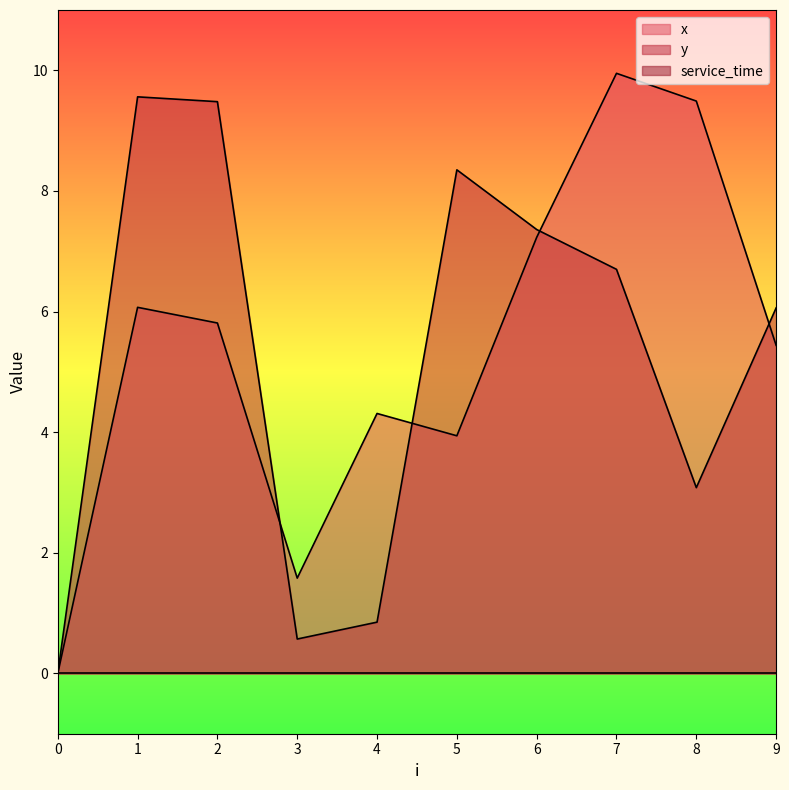

What is the maximum value for x?

9.9